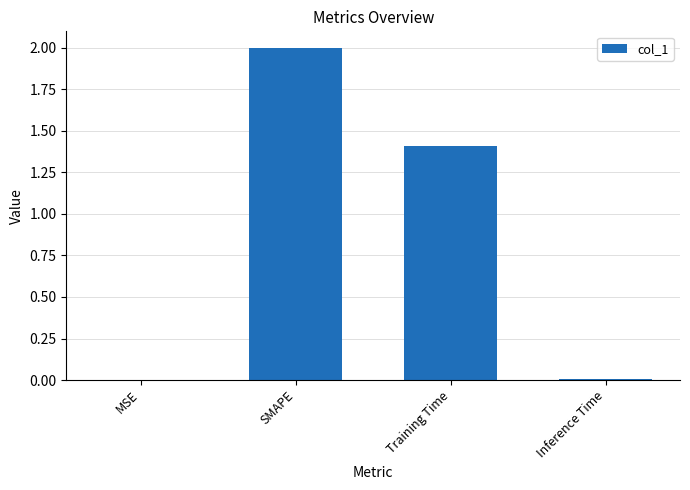

How many data points are above 1?

2